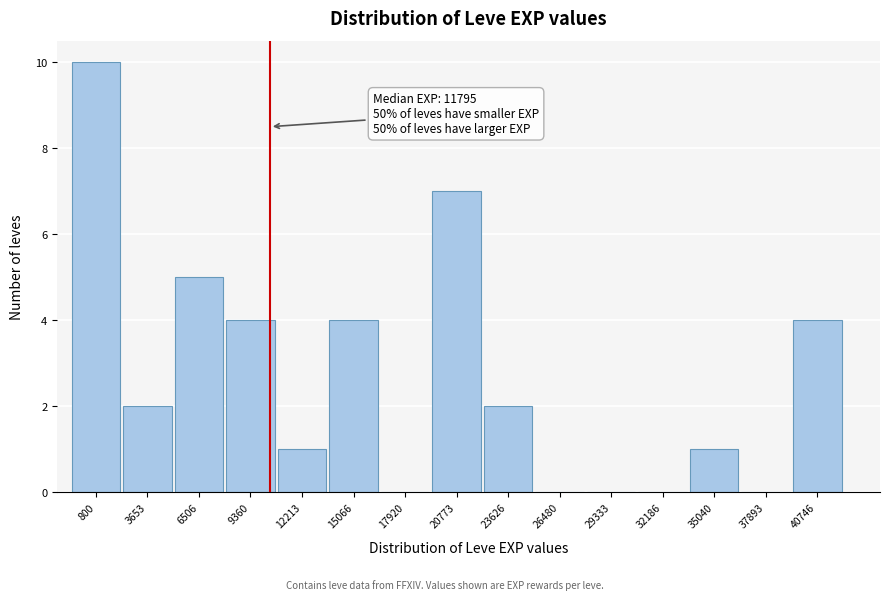

Reading left to right, transcribe all the data shown in this chart.

800=10	3653=2	6506=5	9360=4	12213=1	15066=4	17920=0	20773=7	23626=2	26480=0	29333=0	32186=0	35040=1	37893=0	40746=4